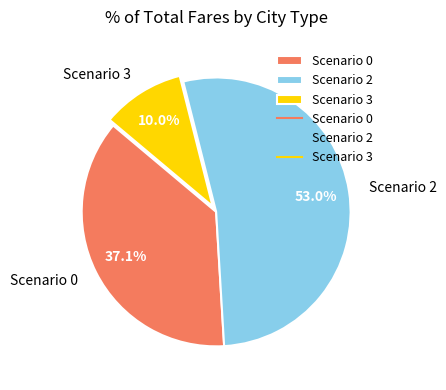

What is the smallest slice in the pie chart?

Scenario 3